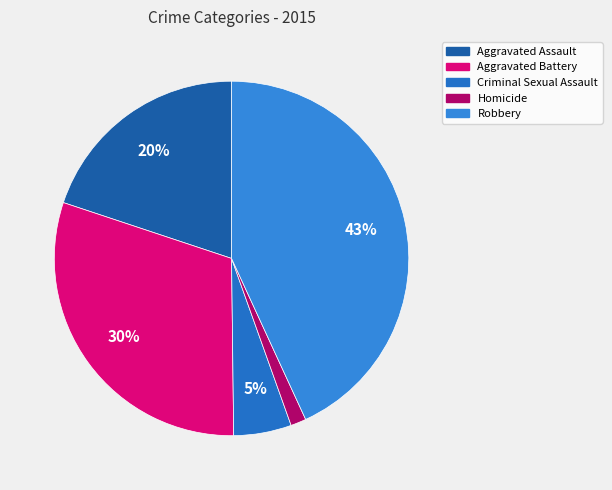

What portion of the pie excludes Robbery?

56.9%